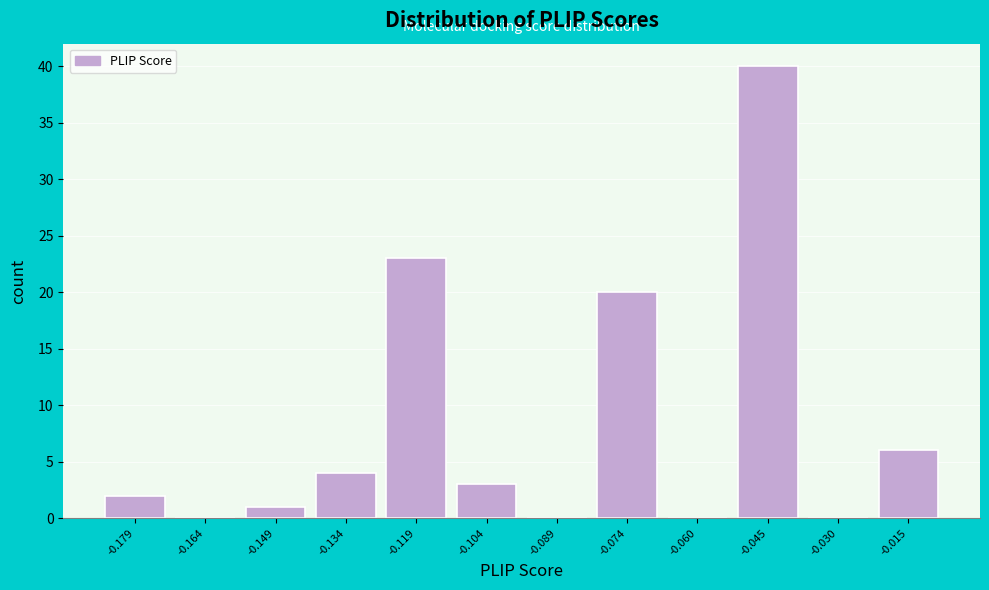

Reading left to right, transcribe all the data shown in this chart.

-0.179=2	-0.164=0	-0.149=1	-0.134=4	-0.119=23	-0.104=3	-0.089=0	-0.074=20	-0.060=0	-0.045=40	-0.030=0	-0.015=6